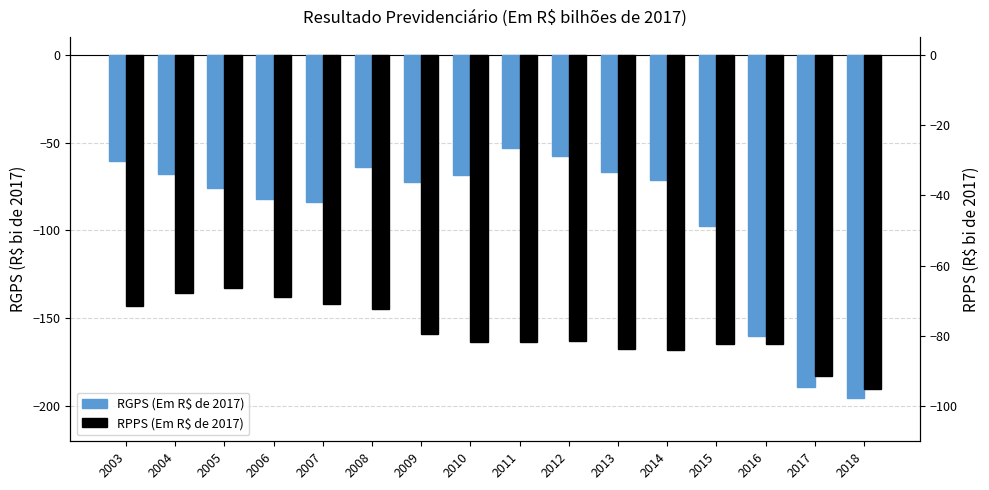

The RGPS (Em R$ de 2017) series shows -68.0 at 2004. True or false?

True